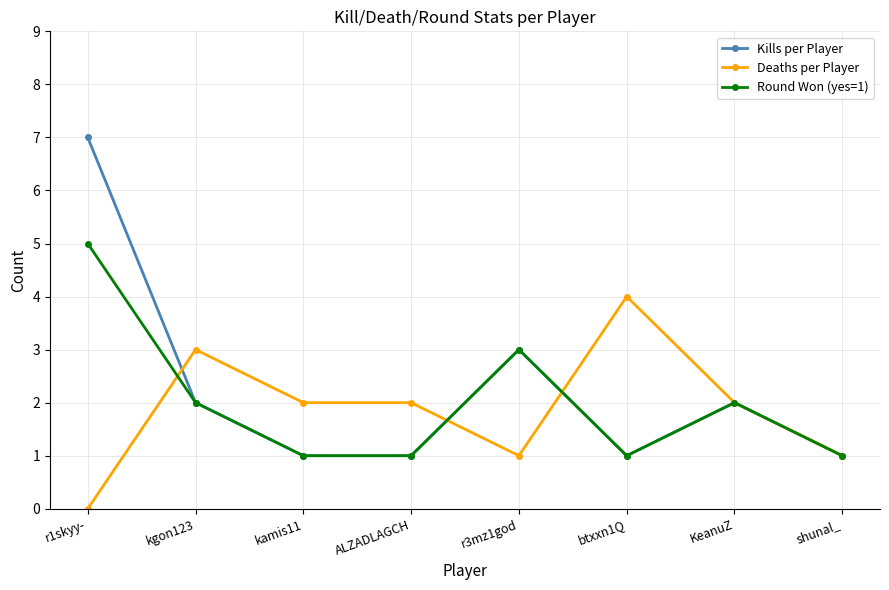

Which category has the highest value in the Kills per Player series?

r1skyy-